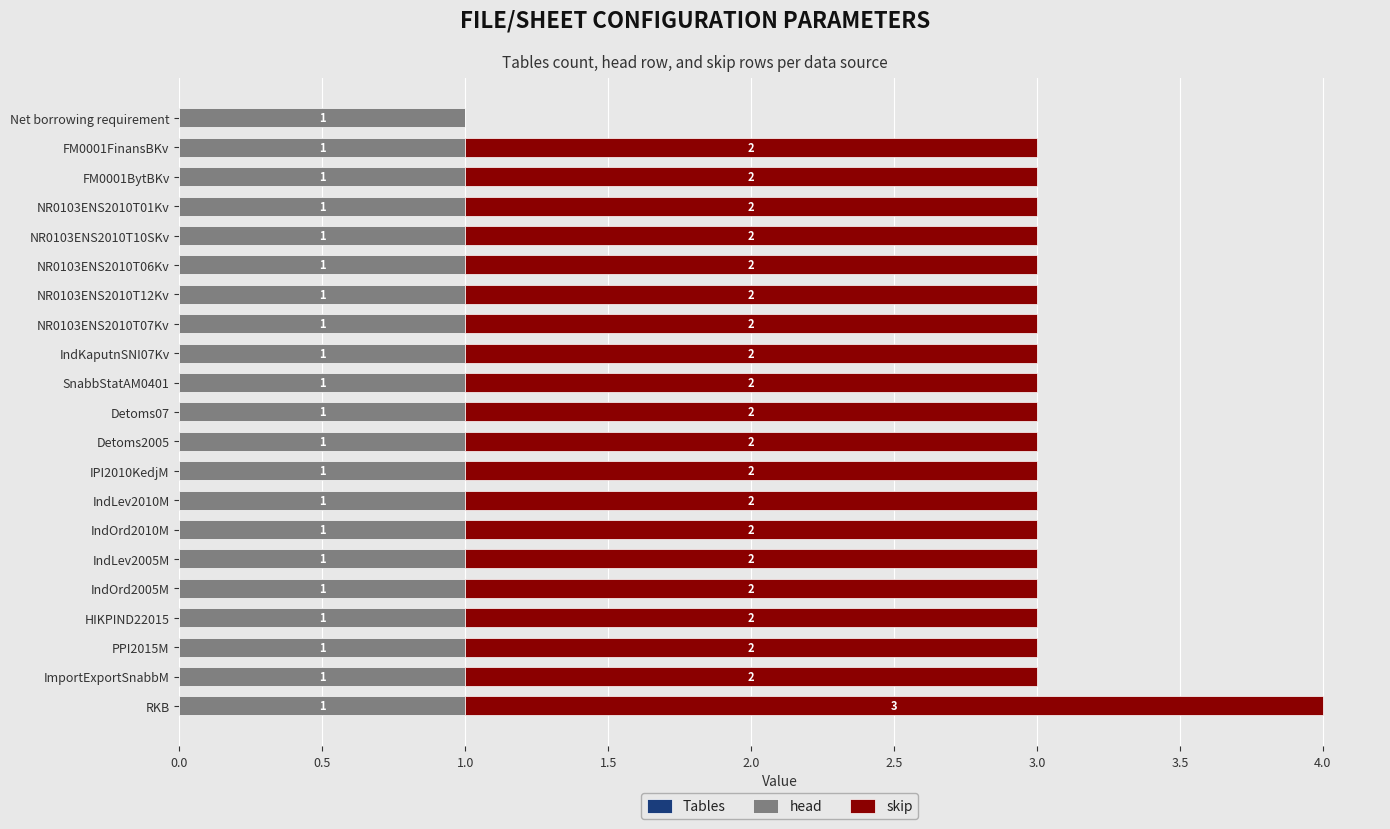

What is the total value across all series at IndLev2010M?

3